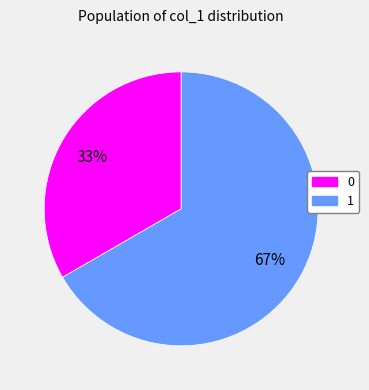

Does any single category account for the majority?

Yes